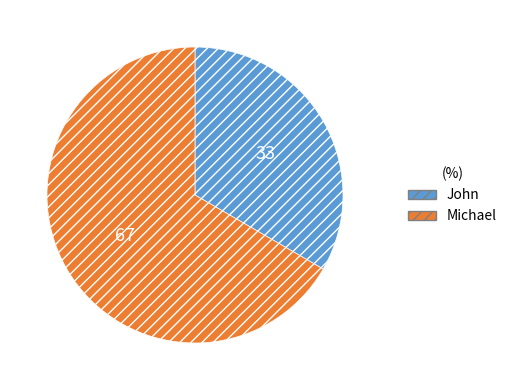

Is there a majority slice in this chart?

Yes